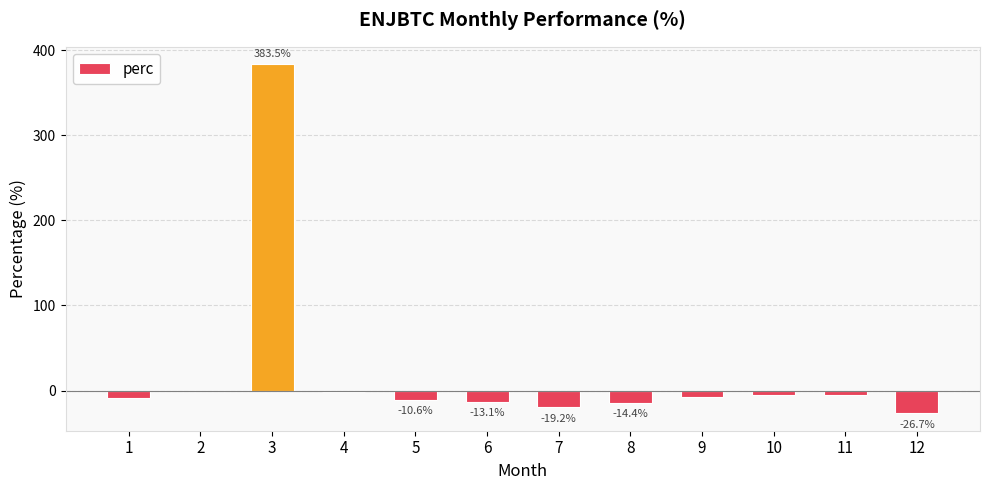

The value at 5 is -10.6. True or false?

True